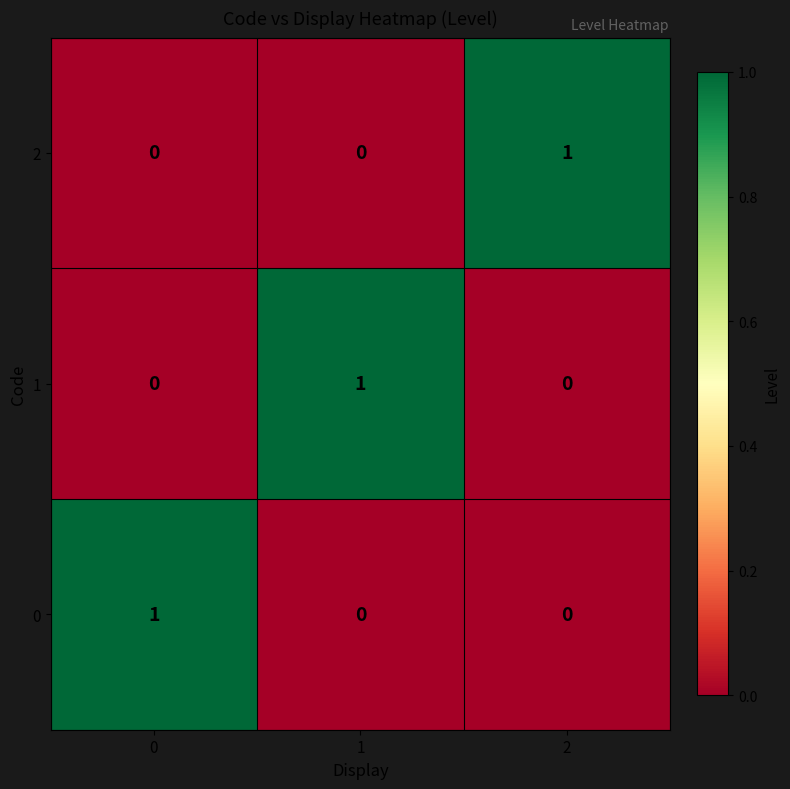

Is it true that 1 equals 1 at 1?

True